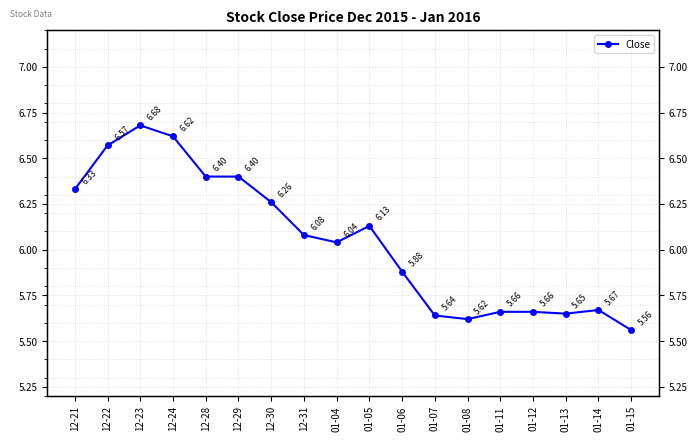

Where is the first local minimum?

01-04